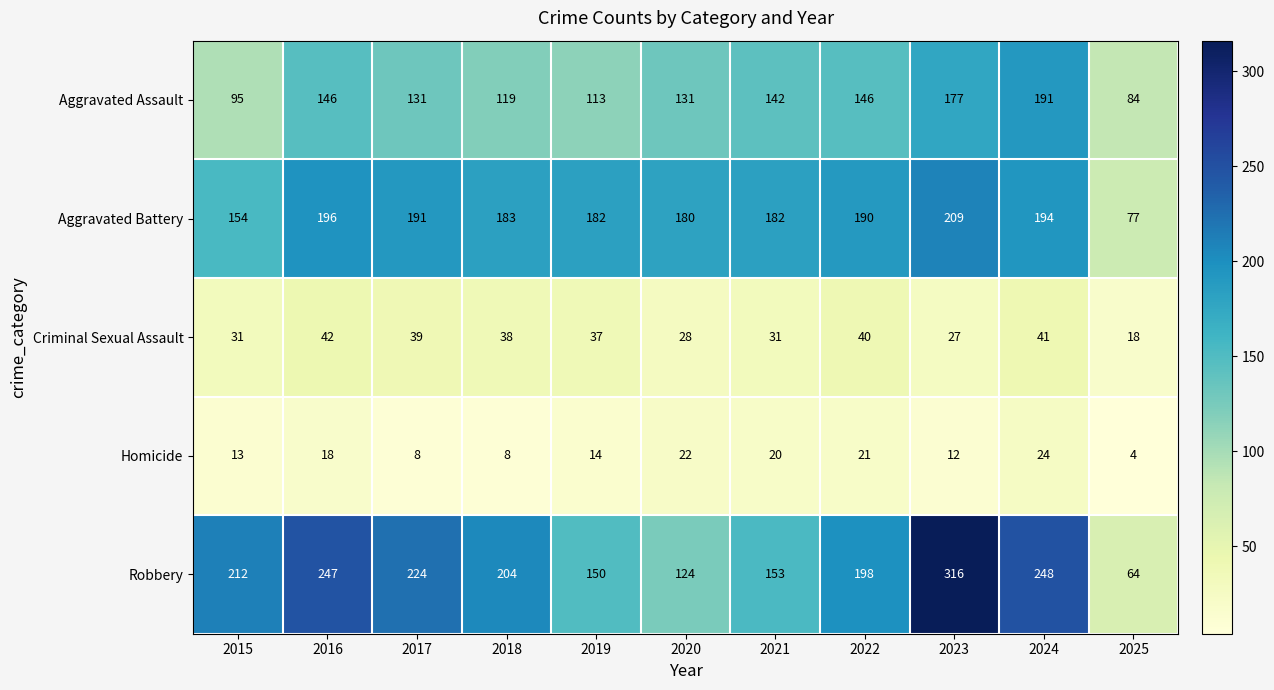

Is it true that Criminal Sexual Assault equals 49 at 2020?

False